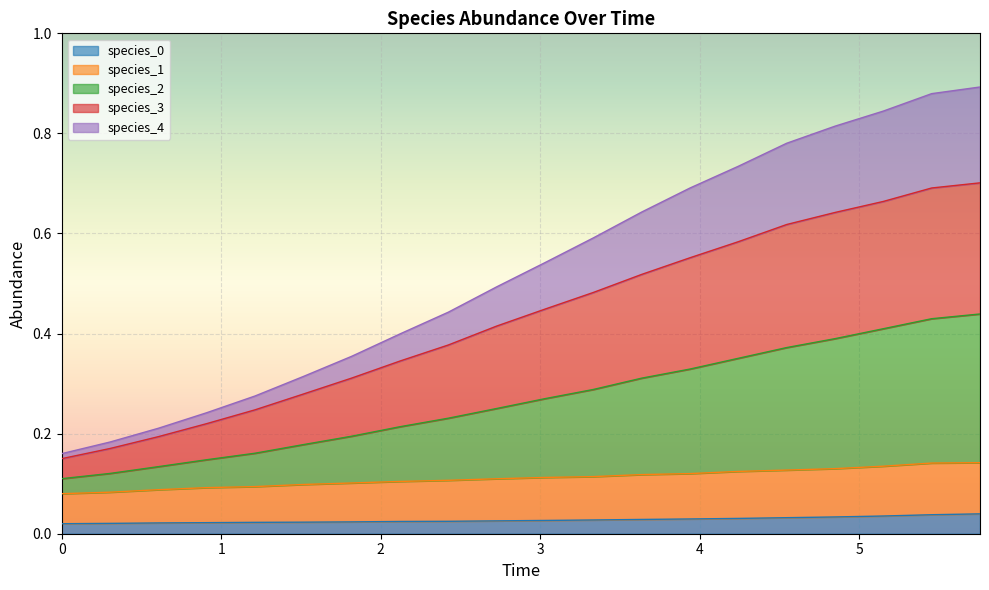

Reading left to right, list all the values displayed in this chart.

species_0: 0.0	0.0	0.0	0.0	0.0	0.0	0.0	0.0	0.0	0.0	0.0	0.0	0.0	0.0	0.0	0.0	0.0	0.0	0.0	0.0
species_1: 0.1	0.1	0.1	0.1	0.1	0.1	0.1	0.1	0.1	0.1	0.1	0.1	0.1	0.1	0.1	0.1	0.1	0.1	0.1	0.1
species_2: 0.1	0.1	0.1	0.1	0.2	0.2	0.2	0.2	0.2	0.3	0.3	0.3	0.3	0.3	0.4	0.4	0.4	0.4	0.4	0.4
species_3: 0.1	0.2	0.2	0.2	0.2	0.3	0.3	0.3	0.4	0.4	0.4	0.5	0.5	0.6	0.6	0.6	0.6	0.7	0.7	0.7
species_4: 0.2	0.2	0.2	0.2	0.3	0.3	0.4	0.4	0.4	0.5	0.5	0.6	0.6	0.7	0.7	0.8	0.8	0.8	0.9	0.9